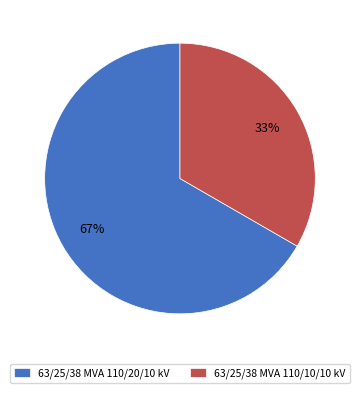

What is the ratio of the value at 63/25/38 MVA 110/10/10 kV to the value at 63/25/38 MVA 110/20/10 kV?

0.5